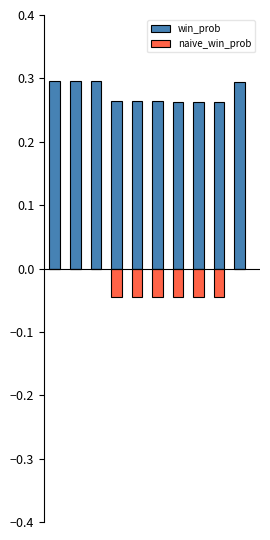

Which category has the highest value across all series?

play_1